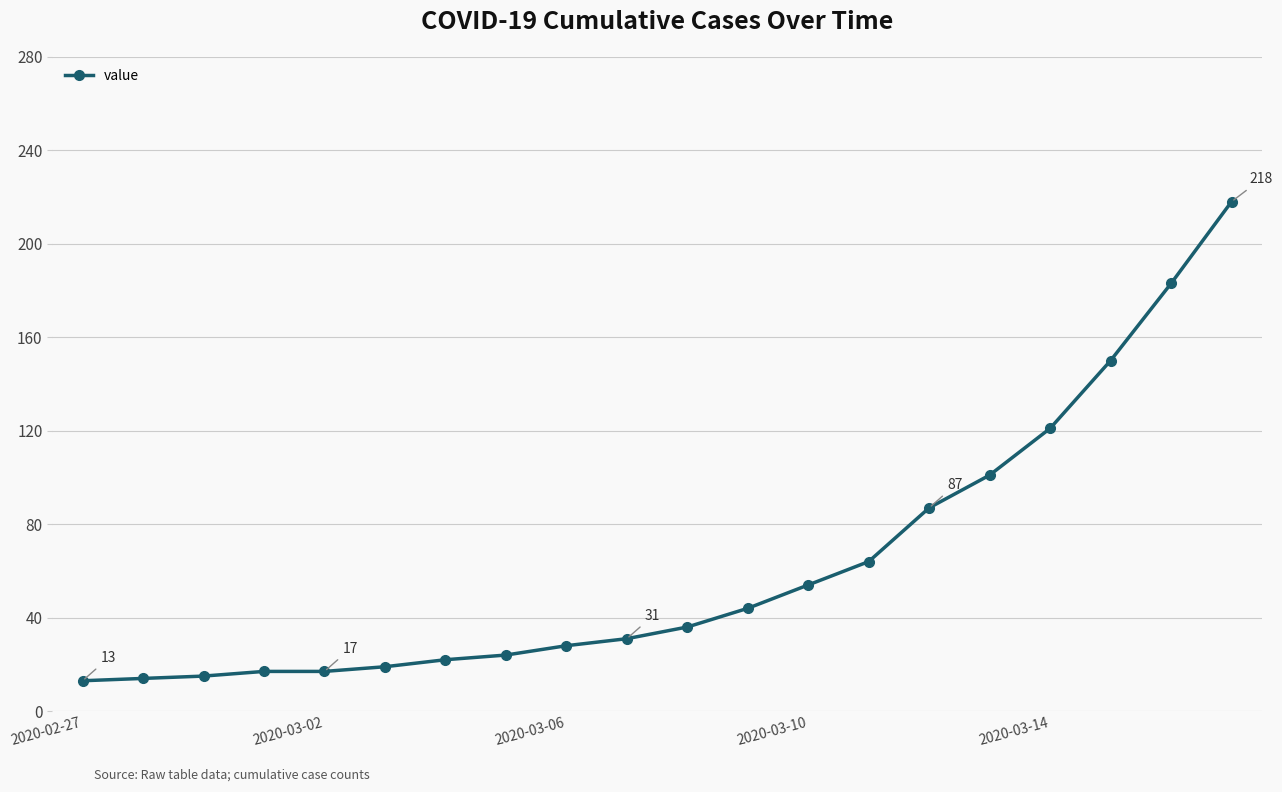

What is the minimum value shown in the chart?

13